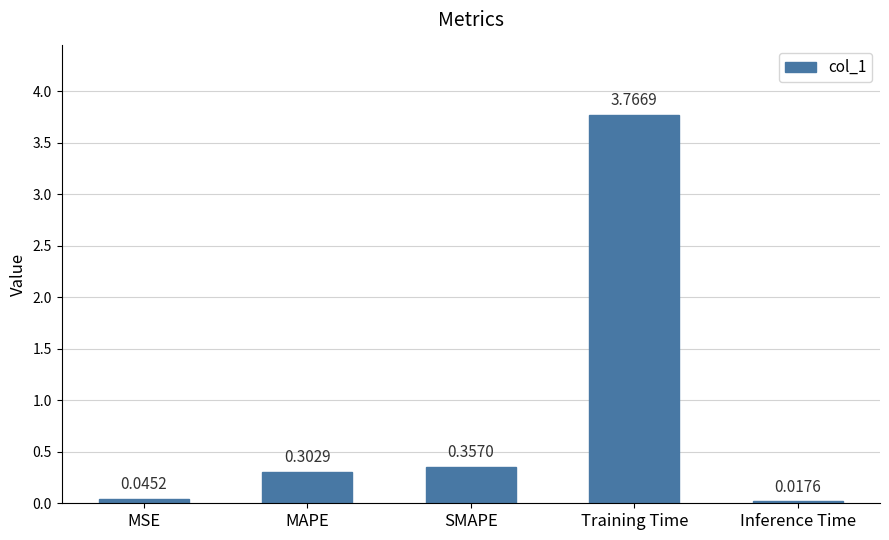

What is the change in value from MAPE to SMAPE?

+0.1